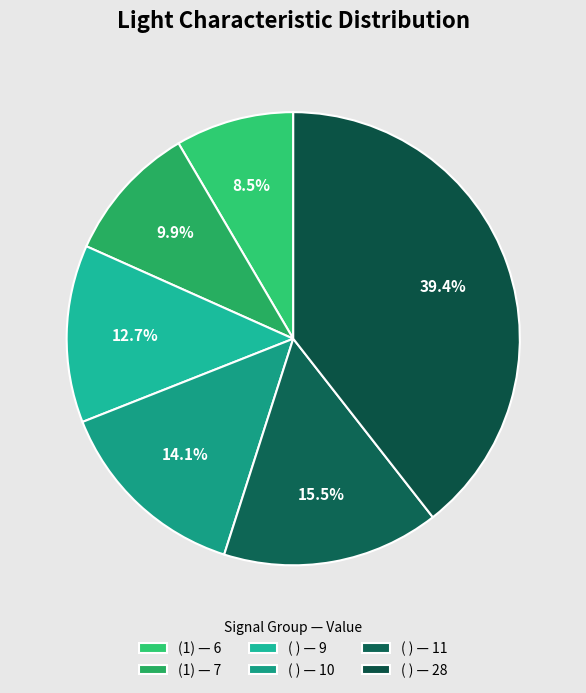

Count the number of slices in the pie.

6